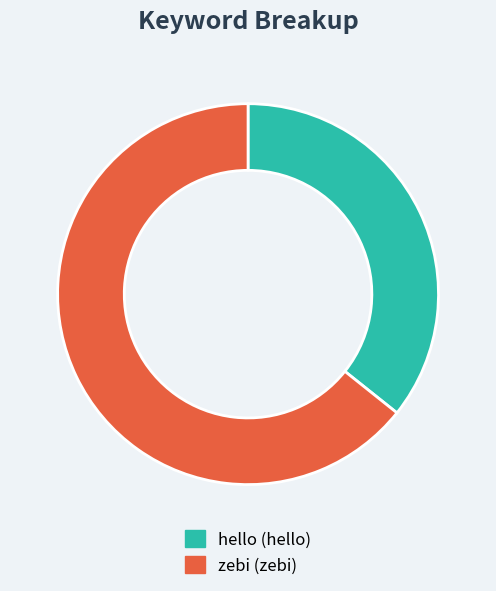

Is there any slice that represents more than half of the pie?

Yes